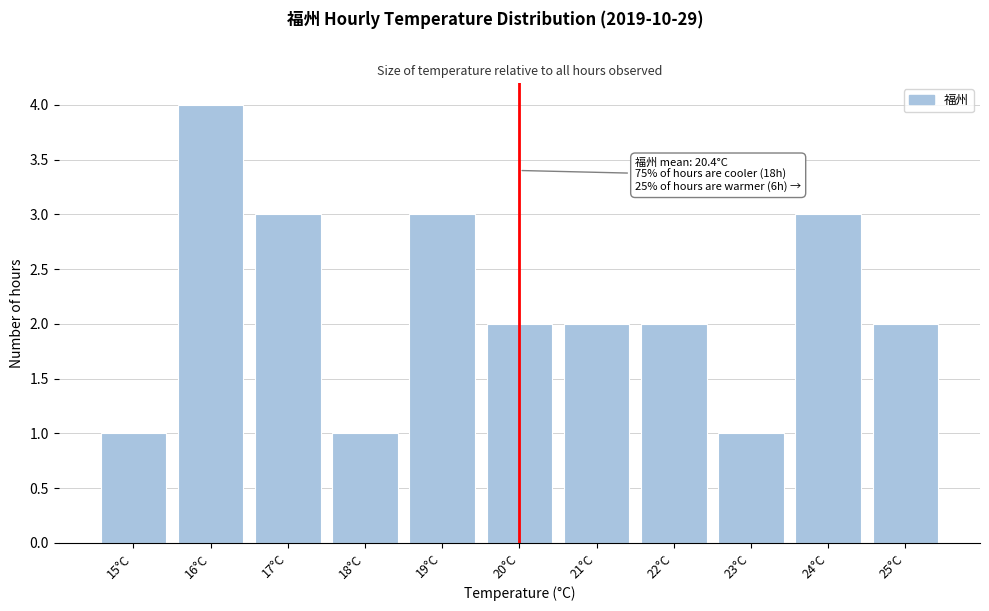

Reading right to left, transcribe all the data shown in this chart.

2	3	1	2	2	2	3	1	3	4	1